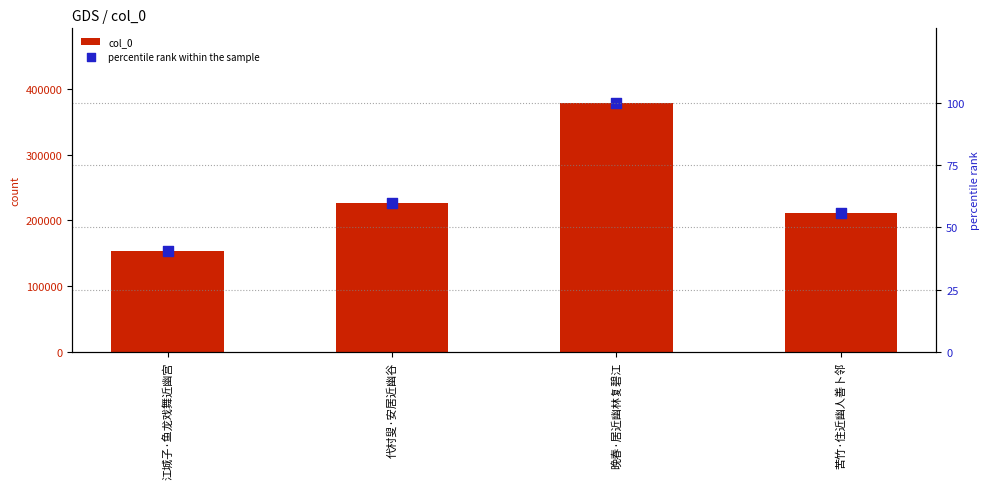

Which series has the largest total across all categories?

col_0